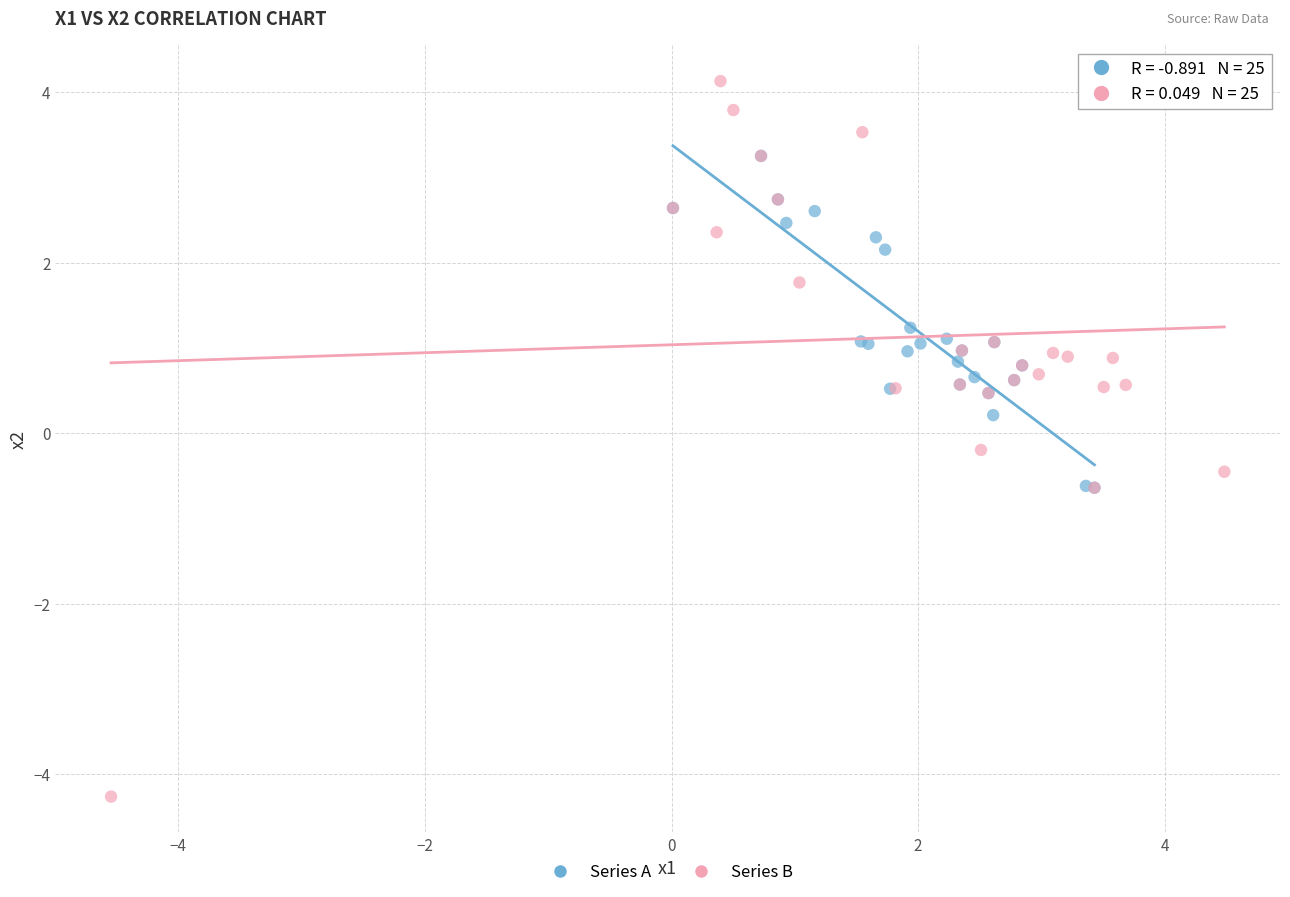

Which series has the widest spread of Y values?

Series B